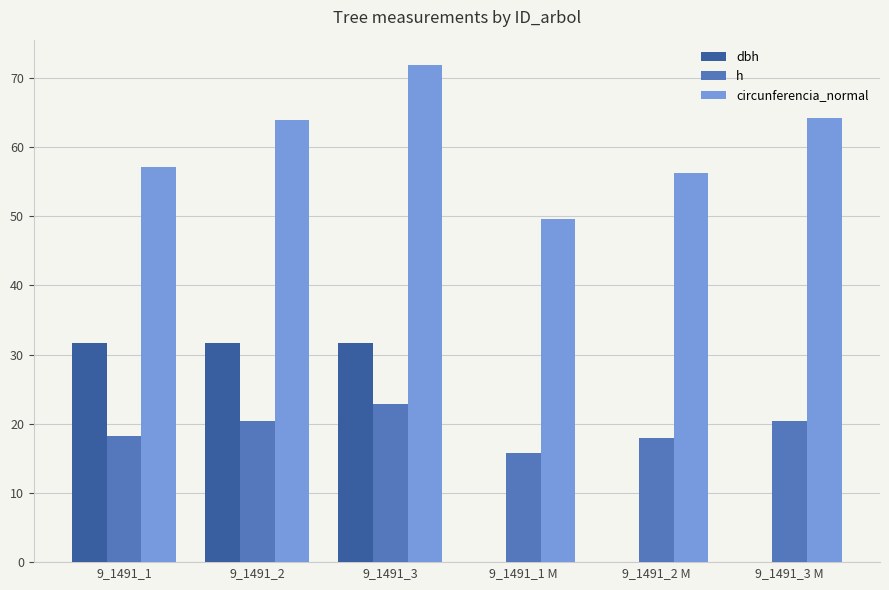

The dbh series shows 49.4 at 9_1491_3. True or false?

False